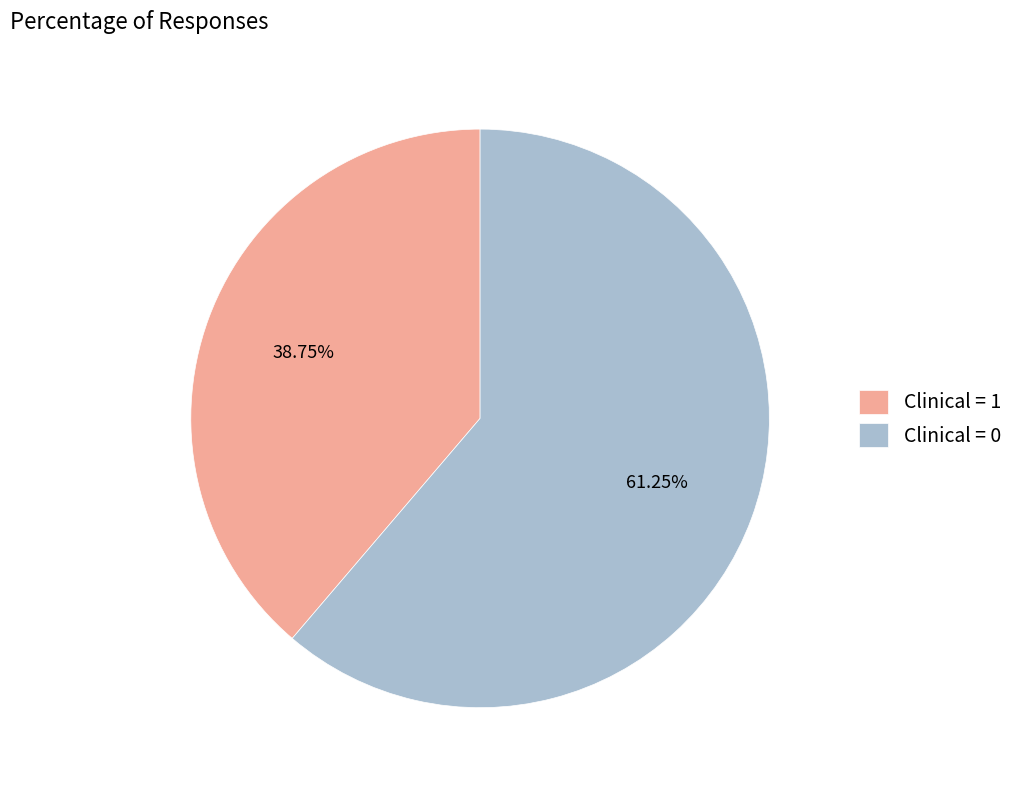

Which category accounts for the majority?

Clinical = 0